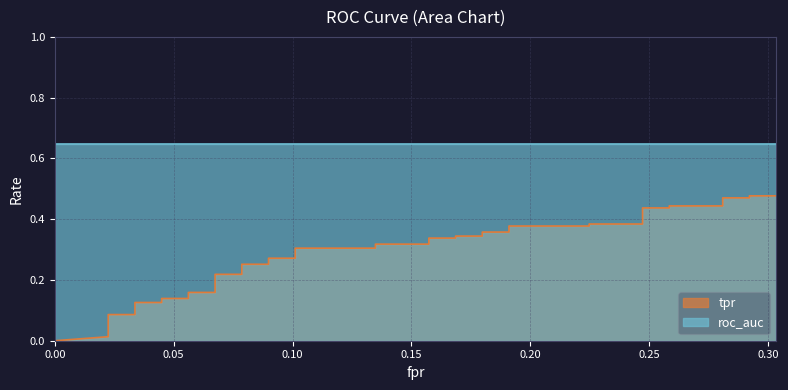

True or false: the data shows 0.1 at 0.30.

True